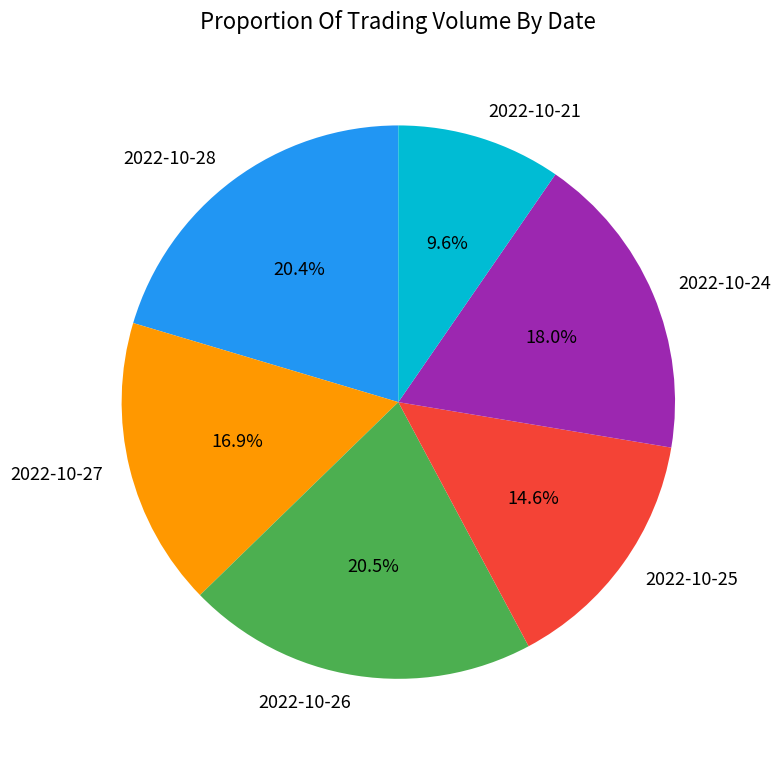

How many slices are in this pie chart?

6